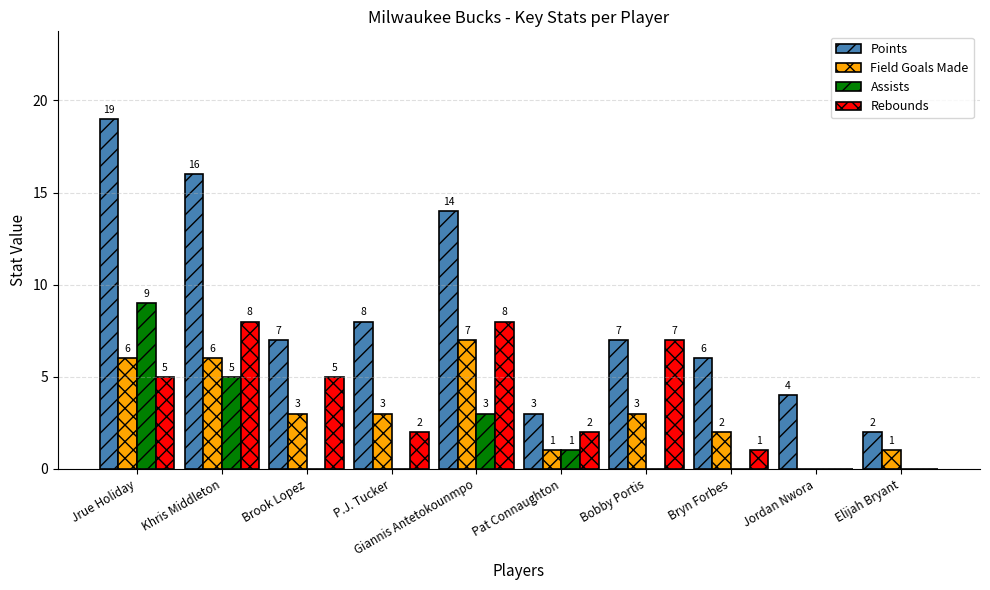

What is the sum of the Points values at Jrue Holiday and Khris Middleton?

35